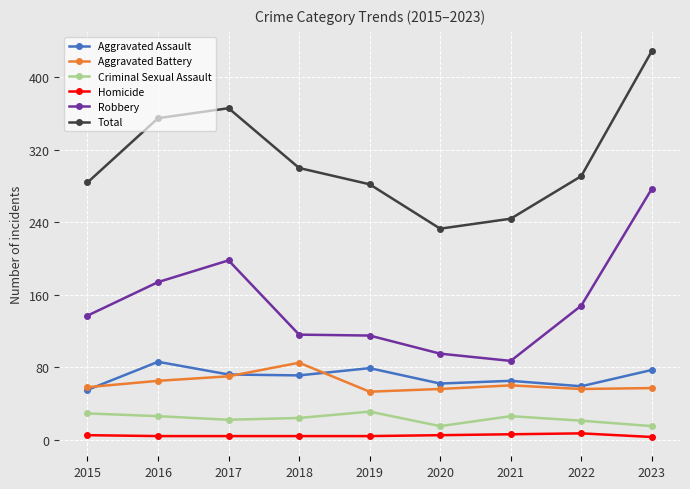

Count the number of categories in the chart.

9